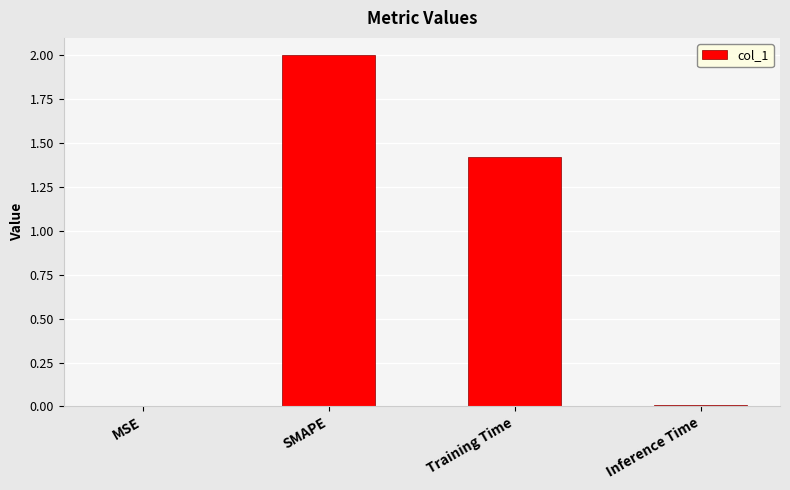

How many values exceed 1?

2